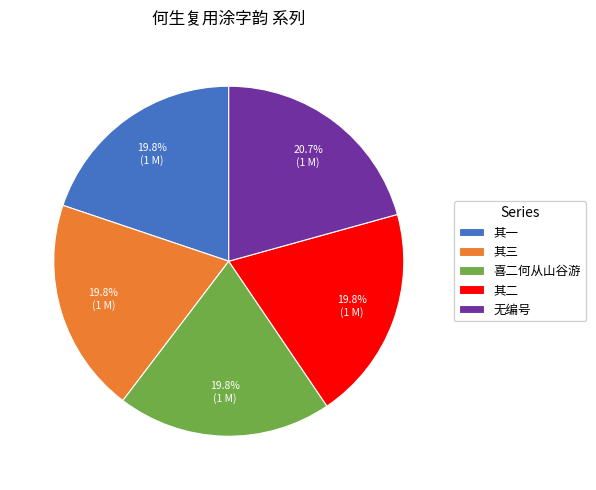

Which slice is the largest?

无编号